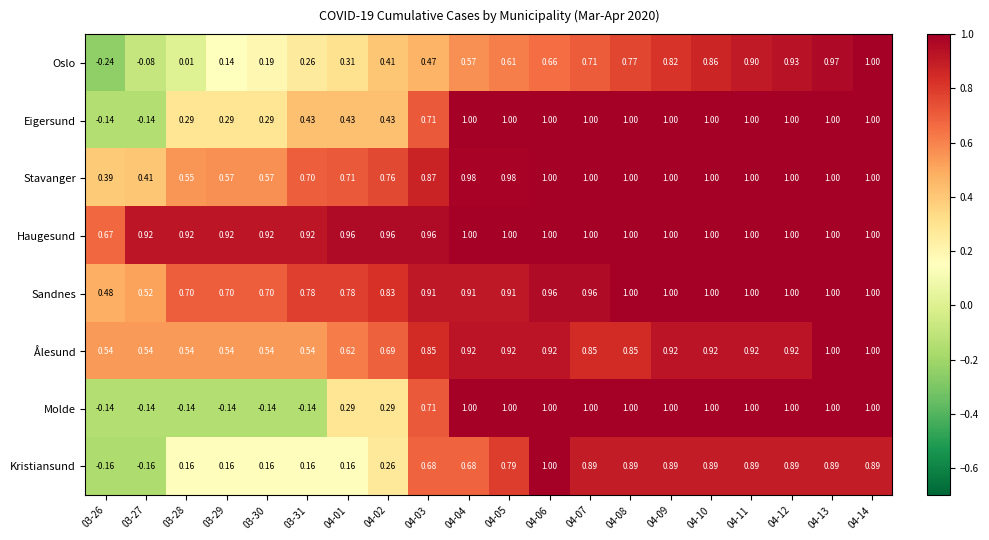

How many distinct data groups are displayed?

8